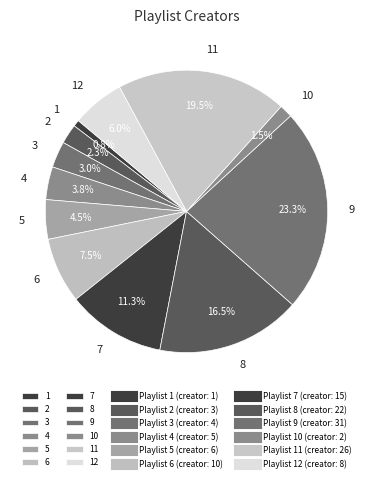

Count the number of slices in the pie.

12